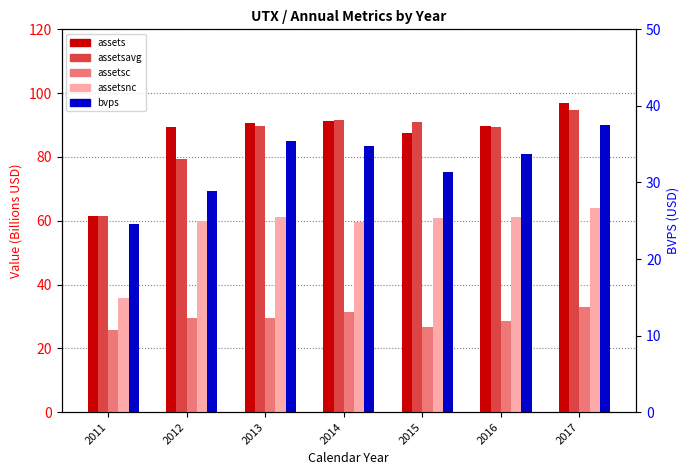

How many bars are there in each group?

5